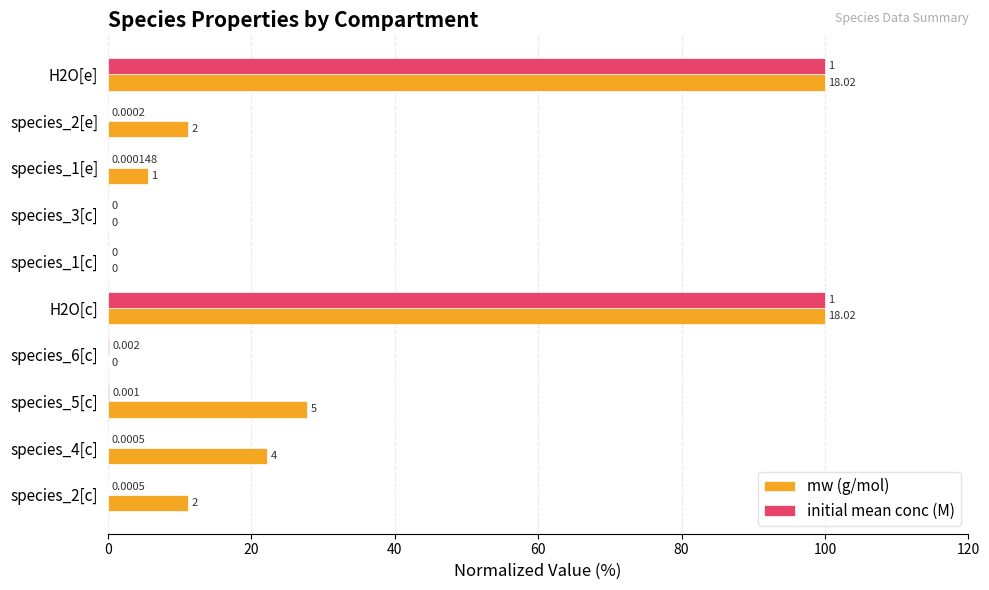

What is the sum of all mw (g/mol) values?

277.7